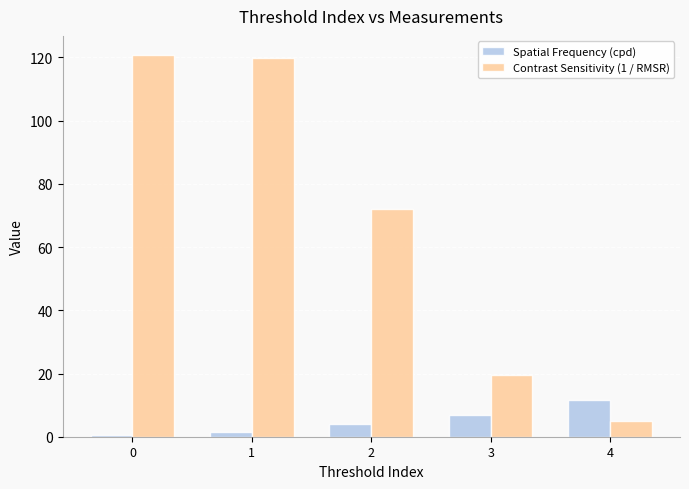

Which series changed the most between 1 and 4?

Contrast Sensitivity (1 / RMSR)